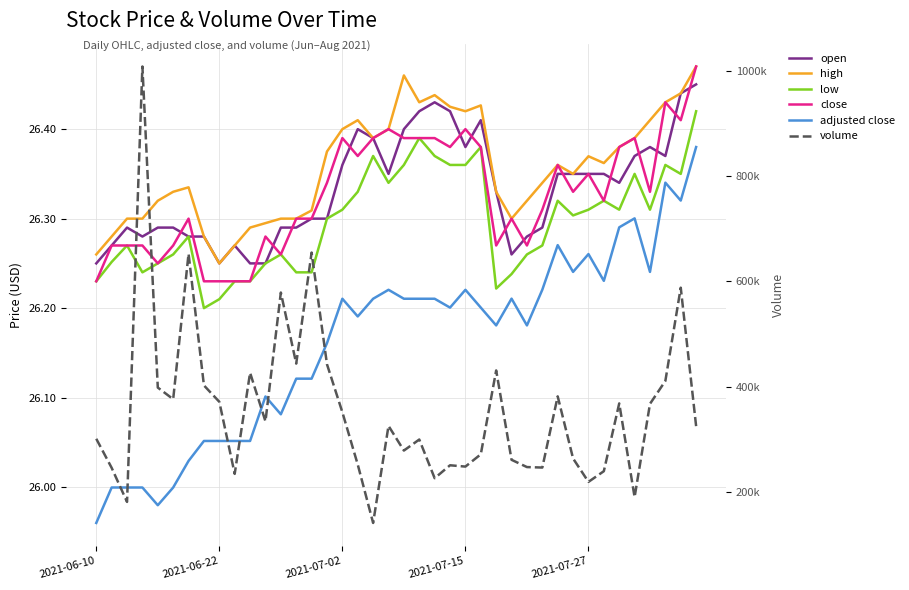

At which category does high reach its first local valley?

2021-06-22